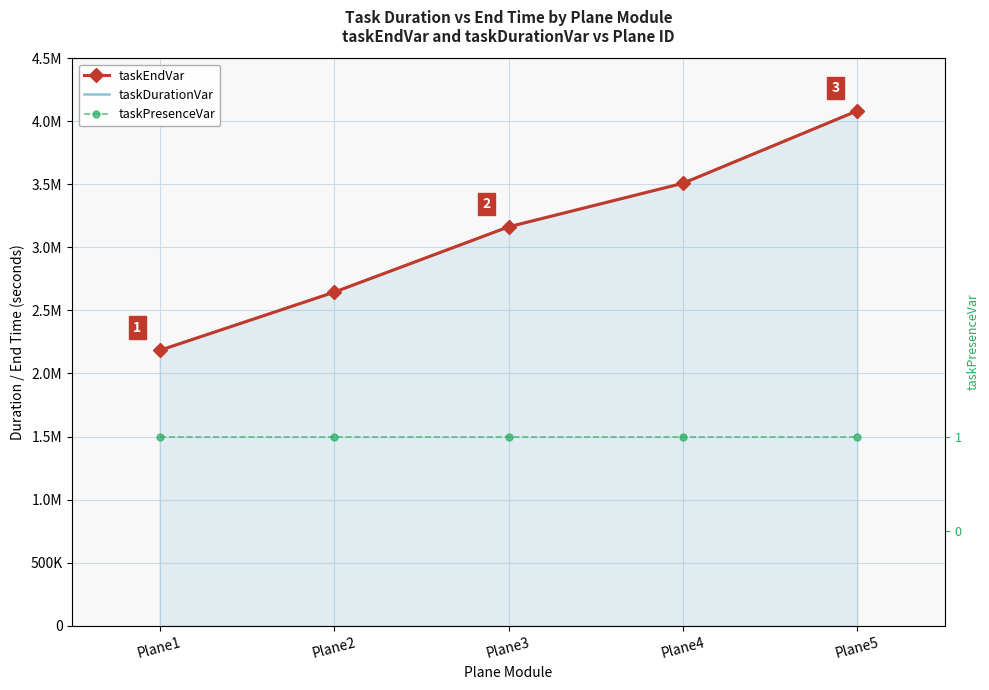

Reading left to right, list all the values displayed in this chart.

taskEndVar: Plane1=2183037	Plane2=2644559	Plane3=3162959	Plane4=3508559	Plane5=4083837
taskDurationVar: Plane1=2183037	Plane2=2644559	Plane3=3162959	Plane4=3508559	Plane5=4083837
taskPresenceVar: Plane1=1	Plane2=1	Plane3=1	Plane4=1	Plane5=1